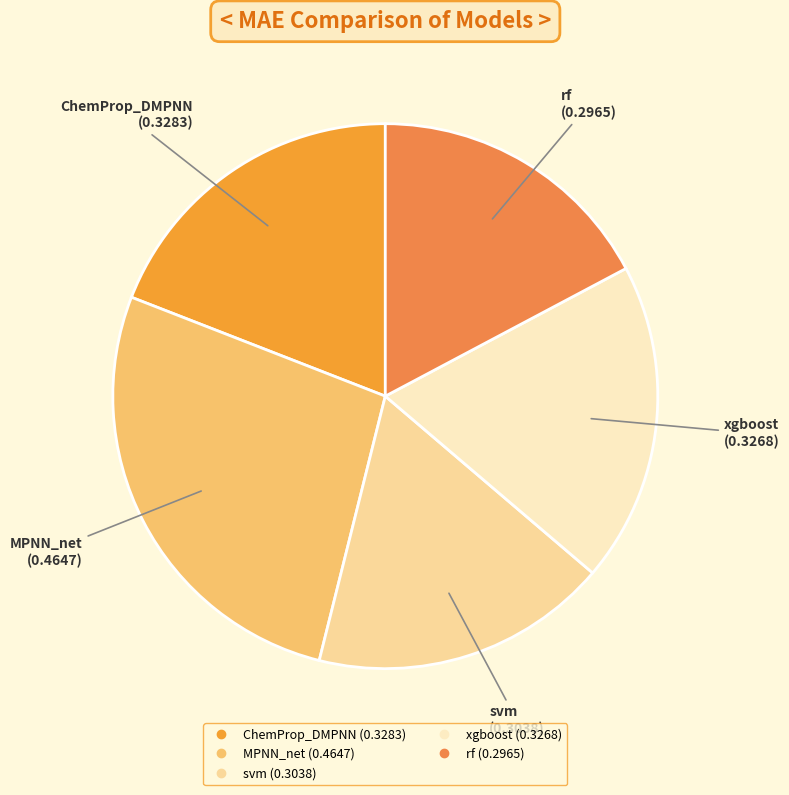

What is the largest slice in the pie chart?

MPNN_net